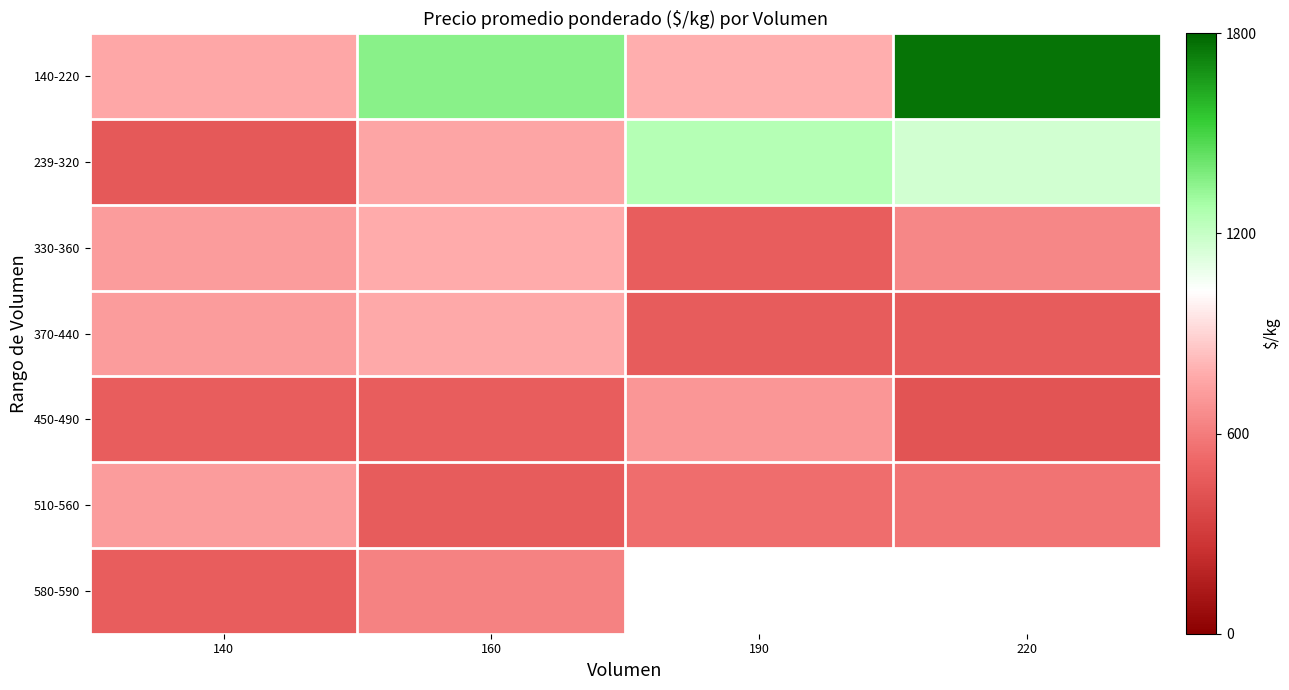

Between 220 and 190, which is larger?

220